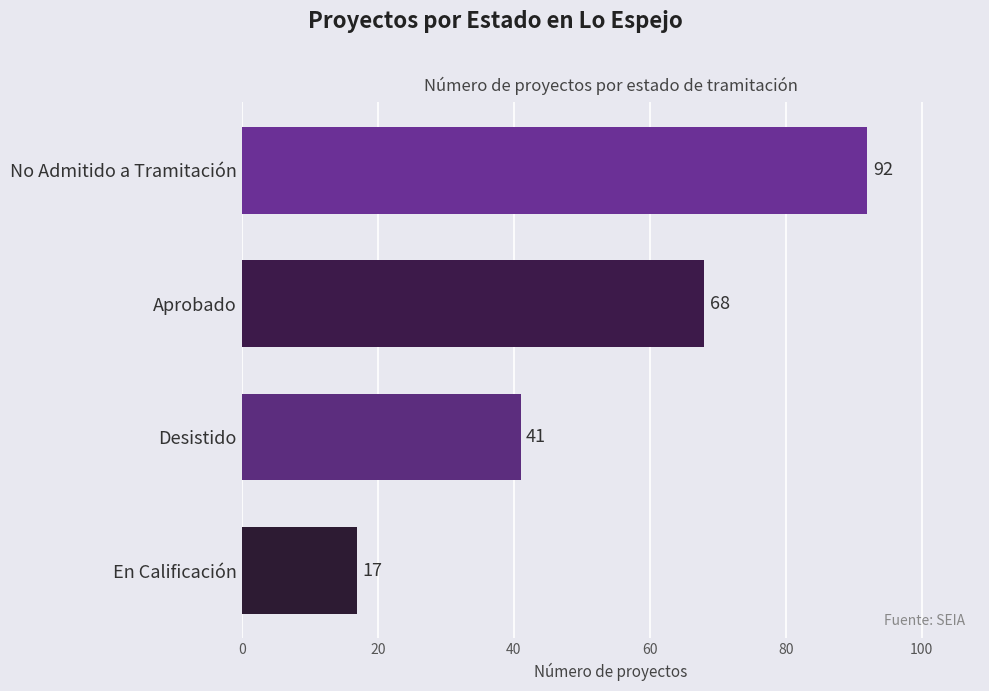

Reading top to bottom, list all the values displayed in this chart.

No Admitido a Tramitación=92	Aprobado=68	Desistido=41	En Calificación=17